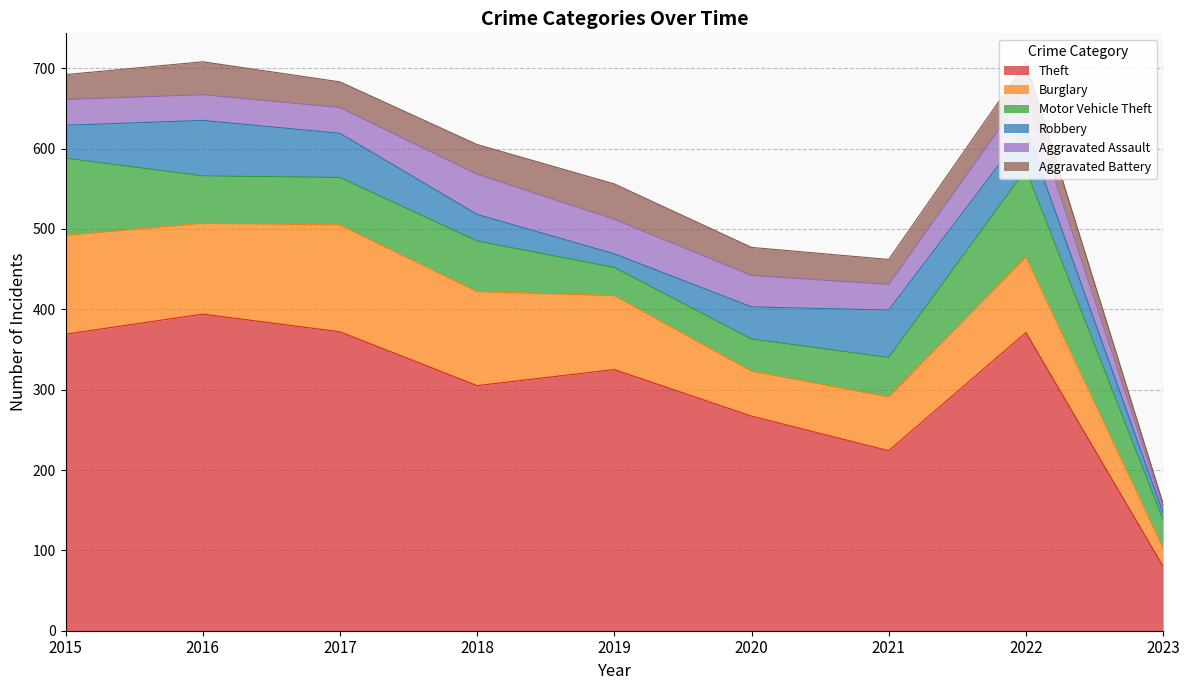

True or false: Robbery and Burglary intersect in this chart.

False